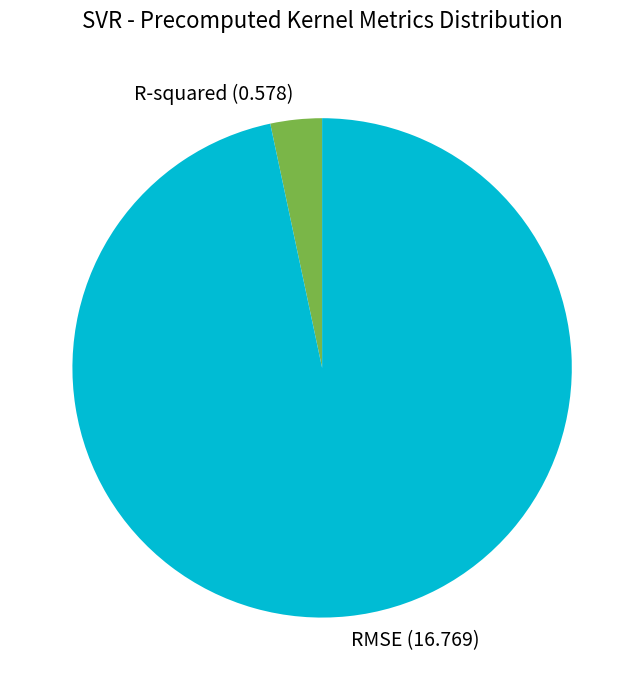

Which slice is the largest?

RMSE